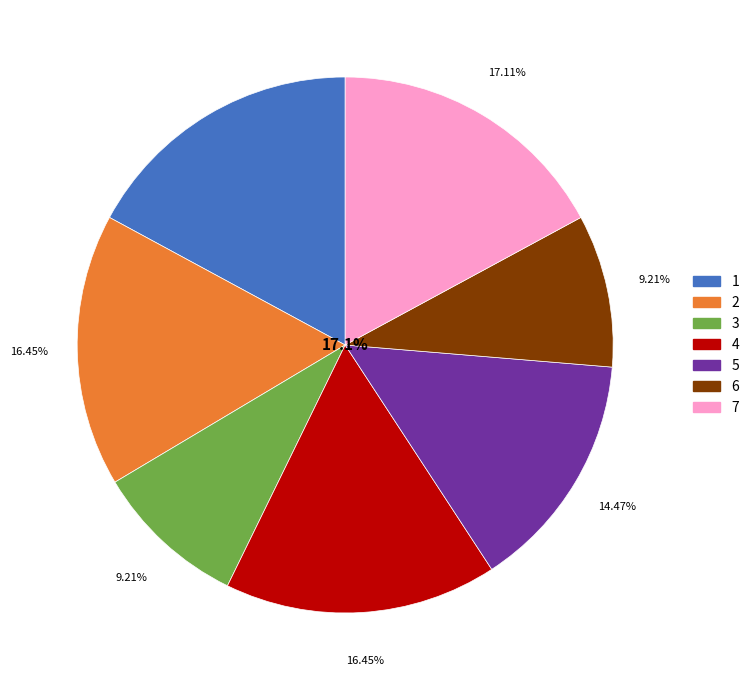

How many slices are in this pie chart?

7